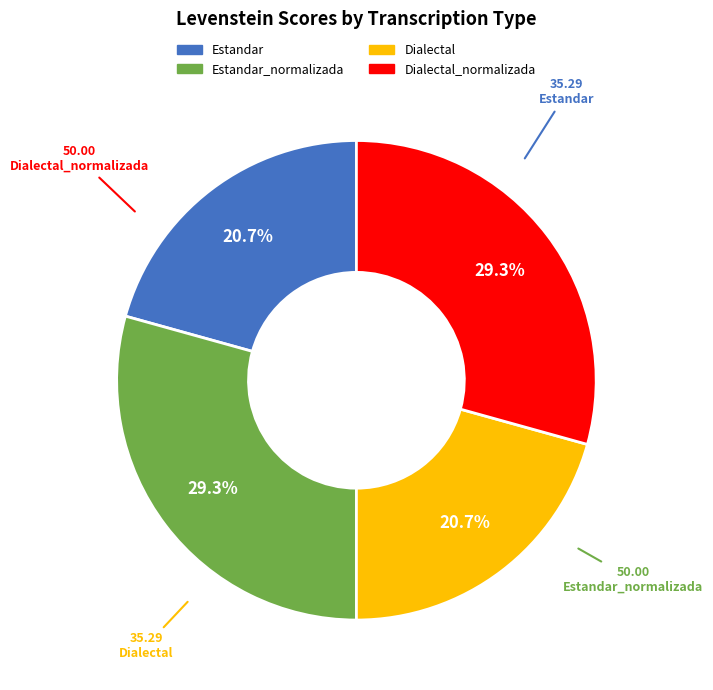

Is there any slice that represents more than half of the pie?

No